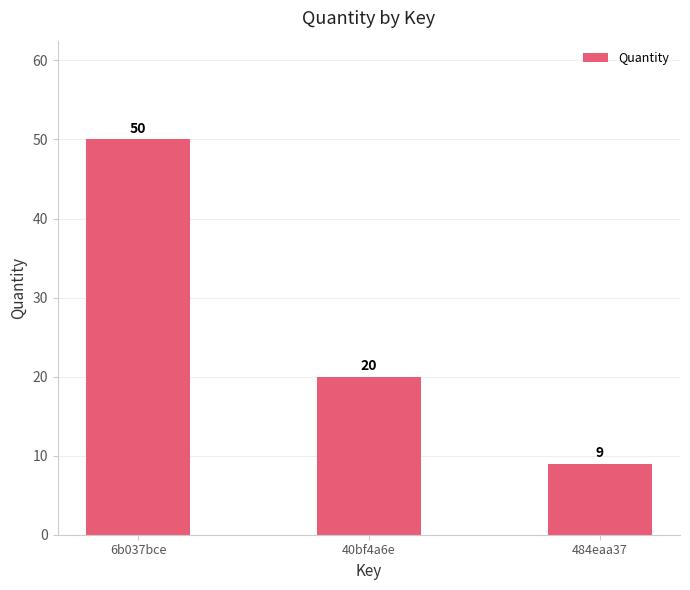

List the labels in order of value, smallest first.

484eaa37, 40bf4a6e, 6b037bce